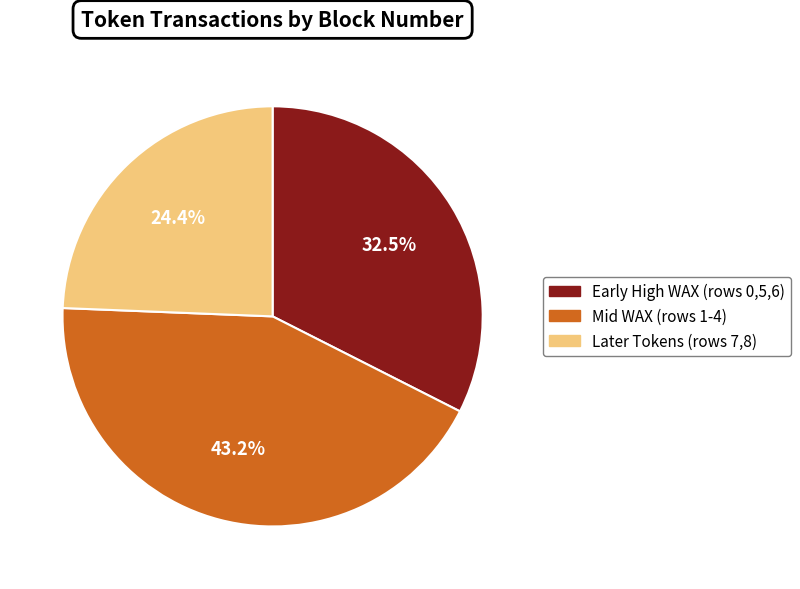

Combined, do Early High WAX (rows 0,5,6) and Later Tokens (rows 7,8) account for over 50%?

Yes